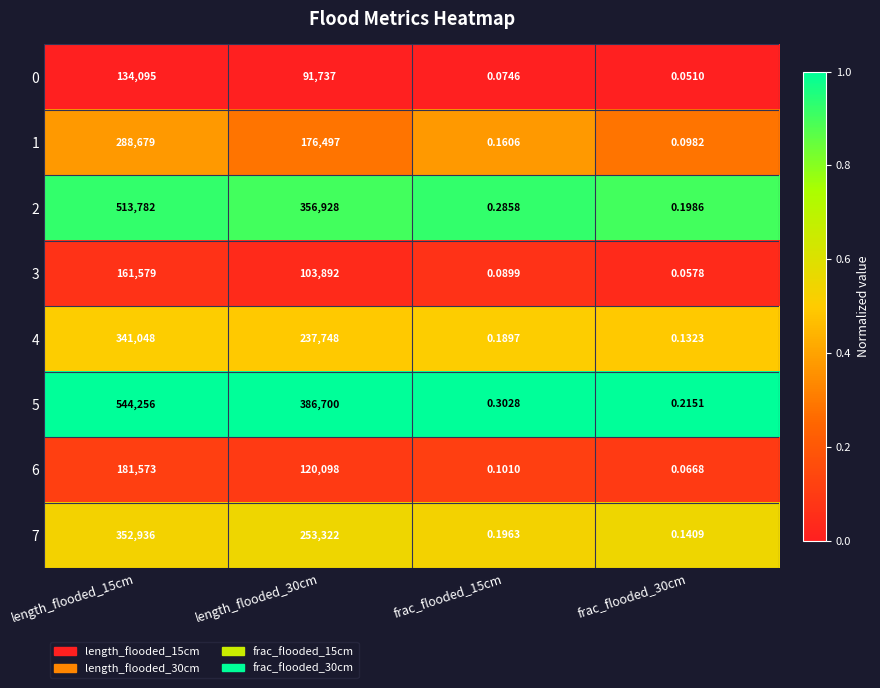

Is the value of 2 at length_flooded_15cm greater than the value of 0 at length_flooded_15cm?

Yes